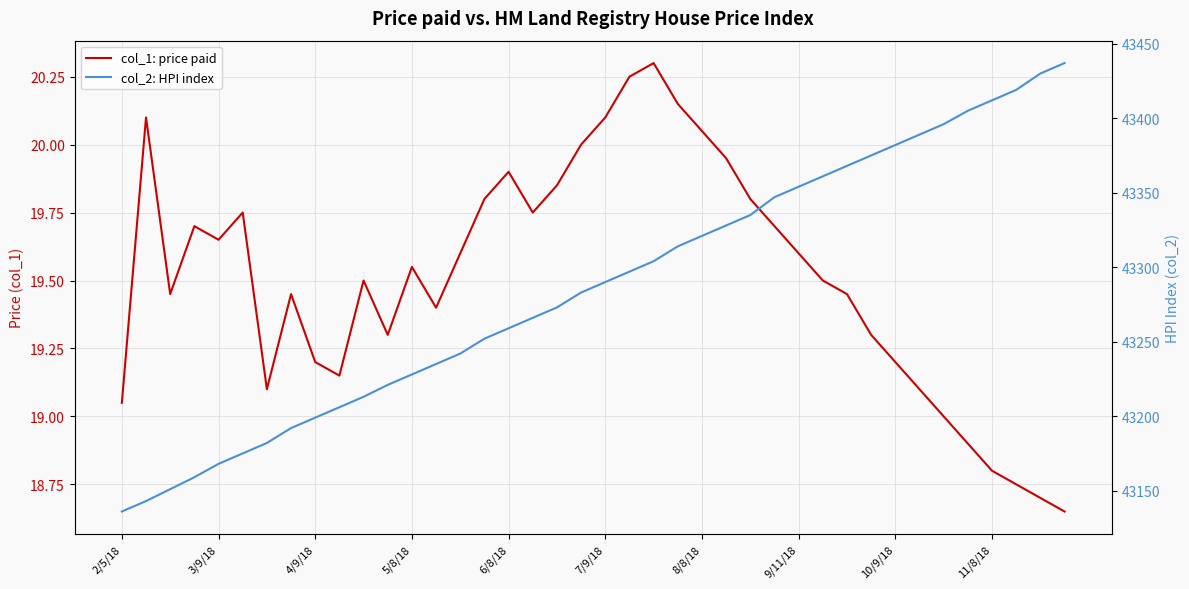

At which category does the chart reach its minimum across all series?

39